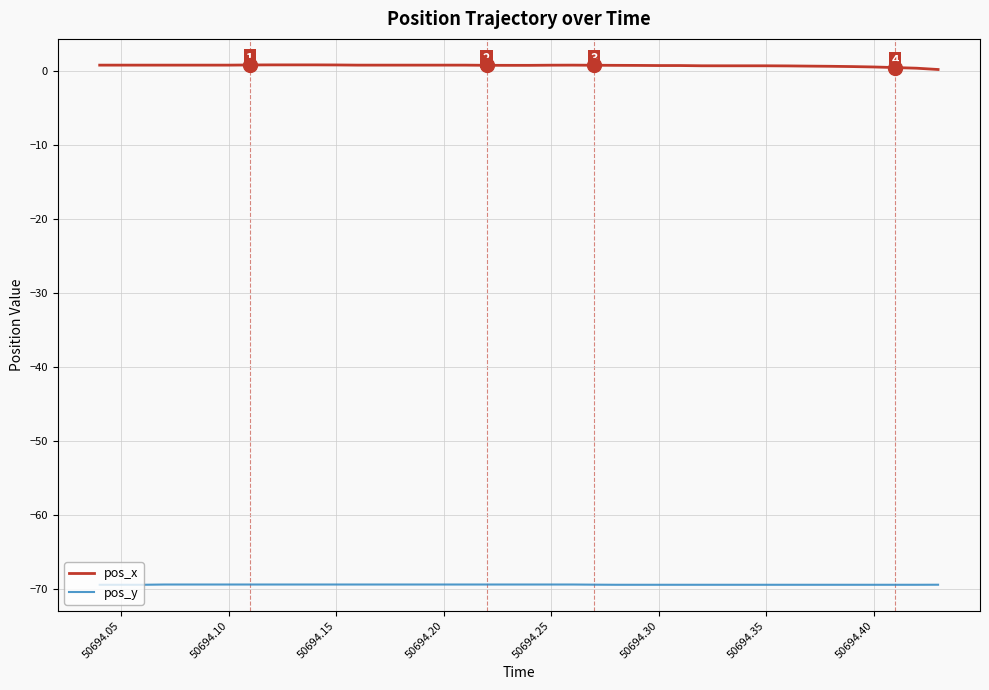

True or false: pos_y and pos_x intersect in this chart.

False